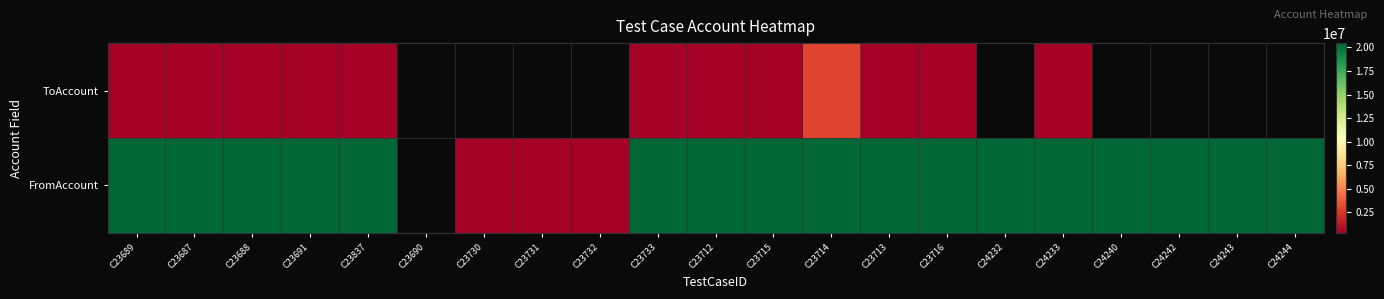

Which category has the highest value in the ToAccount series?

C23714